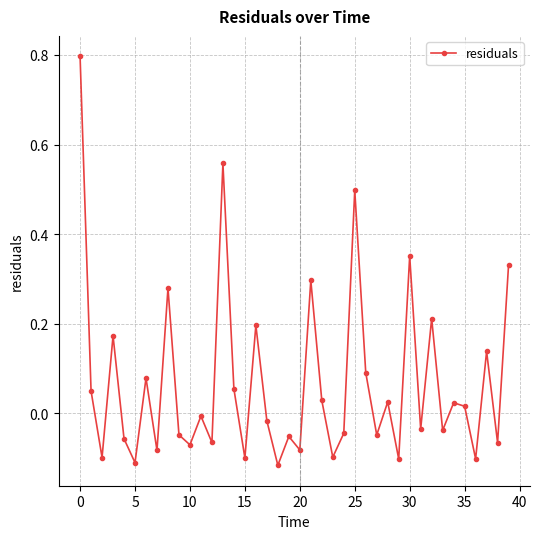

How many interior local peaks (higher than both neighbors) does the data have?

14